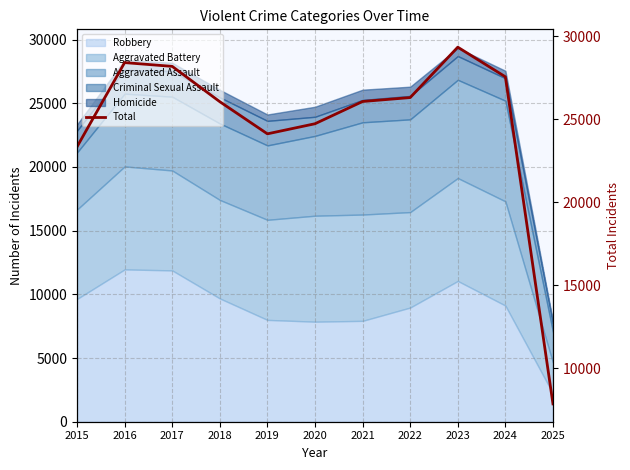

What is the value of the 8th point from the left?

26305